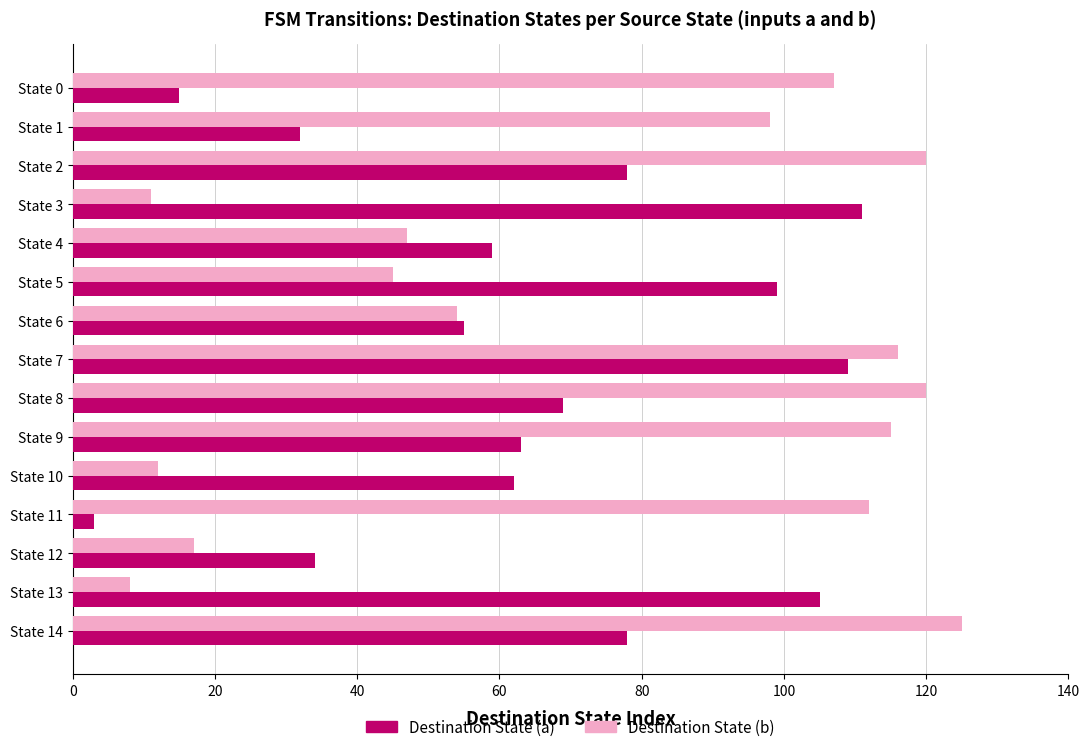

Which series has the widest spread of values?

Destination State (b)